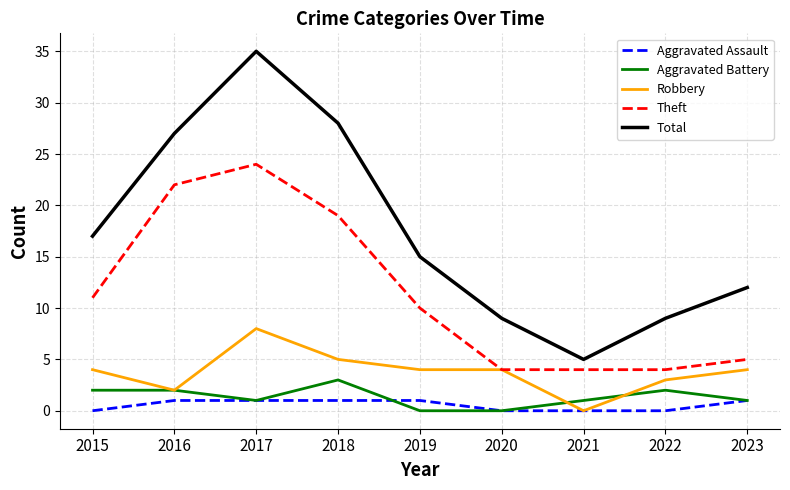

The Aggravated Assault series shows 1 at 2016. True or false?

True